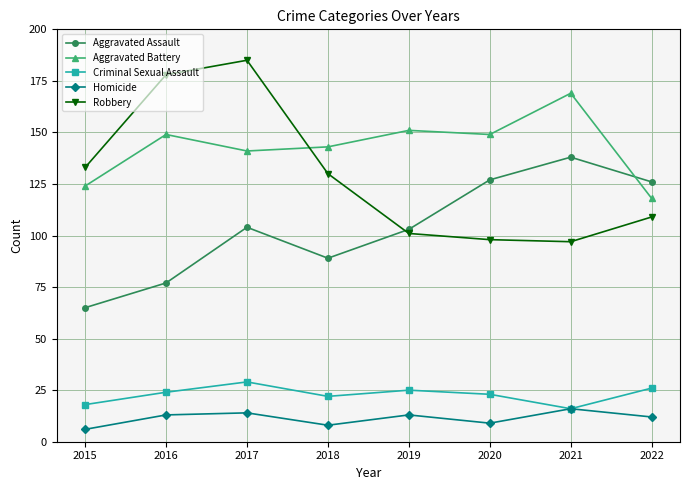

Does the chart display data point markers on the line(s)?

Yes